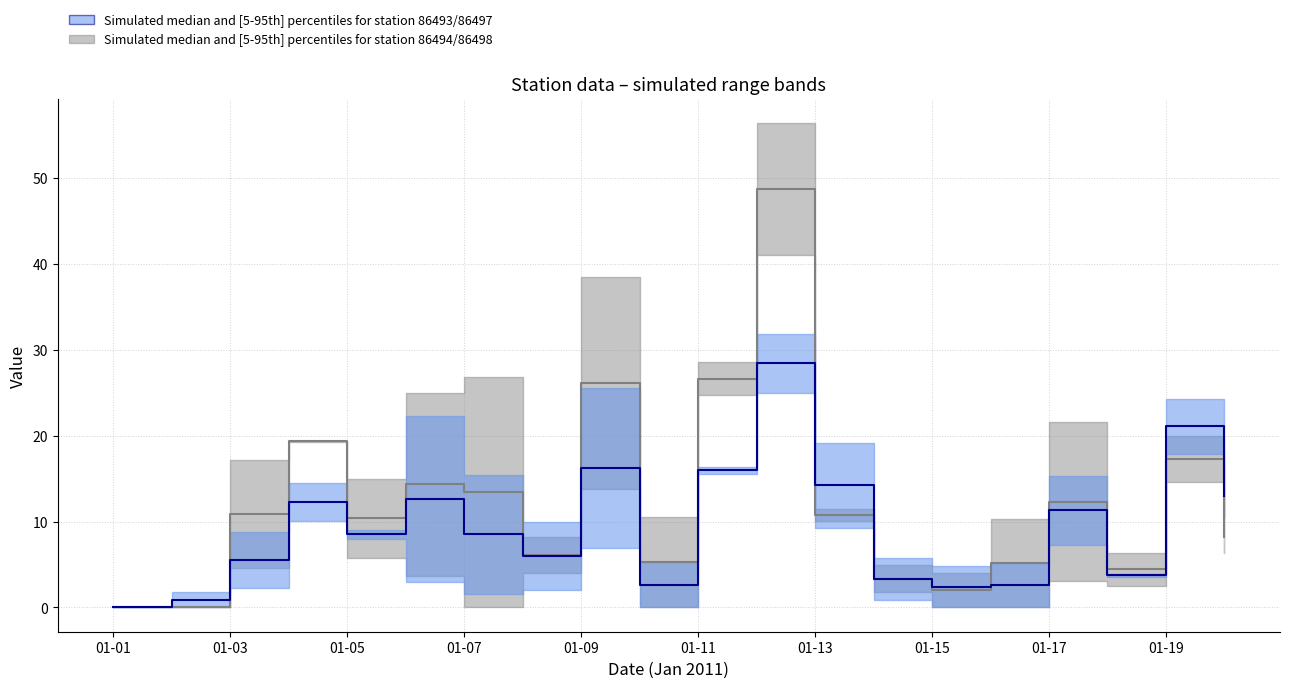

True or false: 86494 median has a value of 15.6 at 01-05.

False